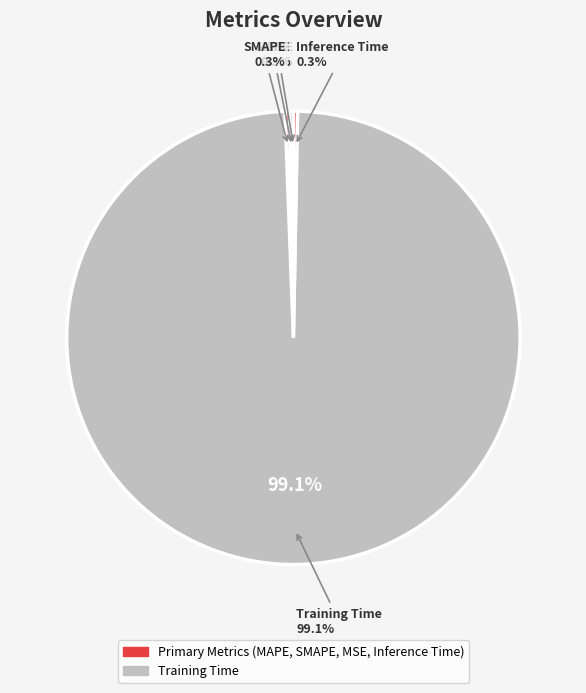

The MAPE slice represents 1% of the pie. True or false?

False